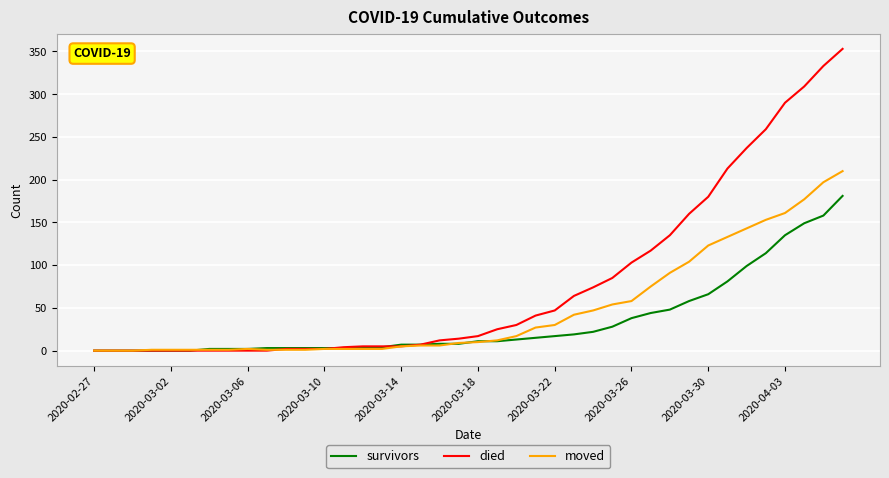

Rank the series by their maximum value, from highest to lowest.

died, moved, survivors